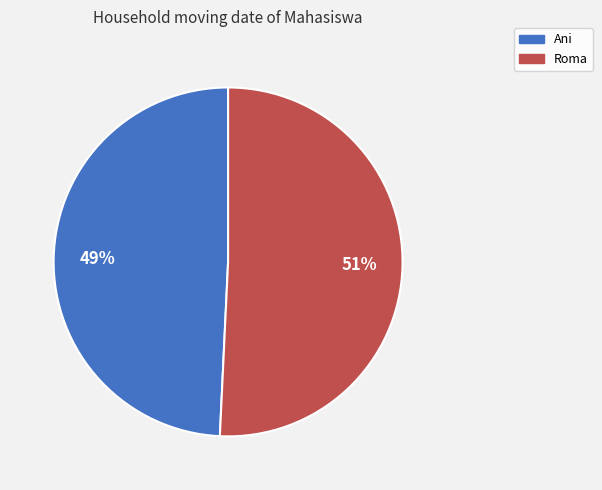

To the nearest percent, what is the average slice percentage?

50%